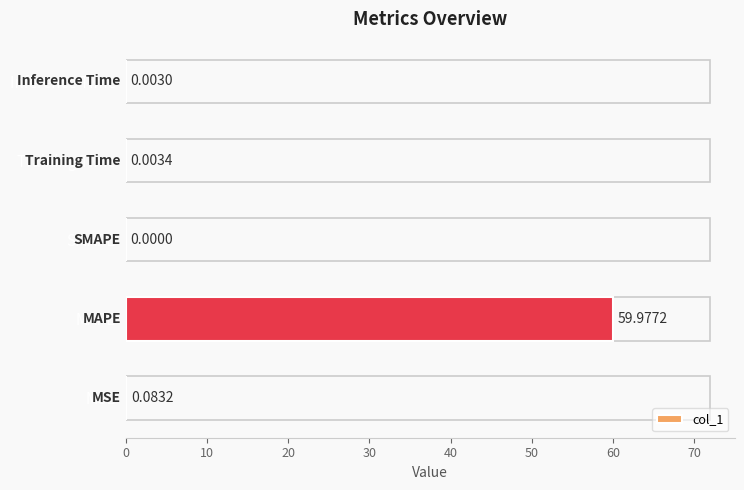

Does the chart contain stacked bars?

No